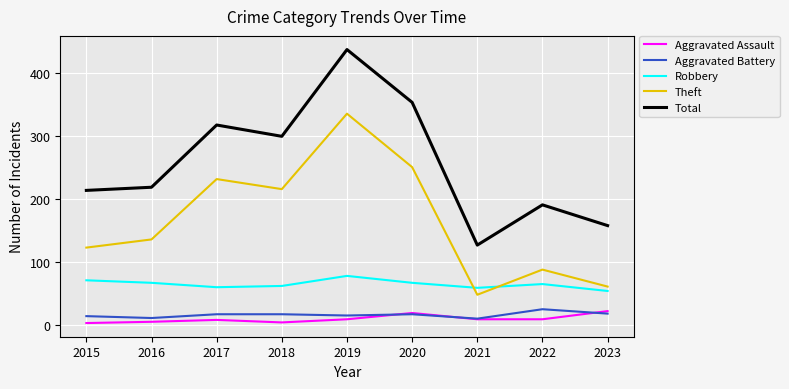

What is the minimum value for Robbery?

54